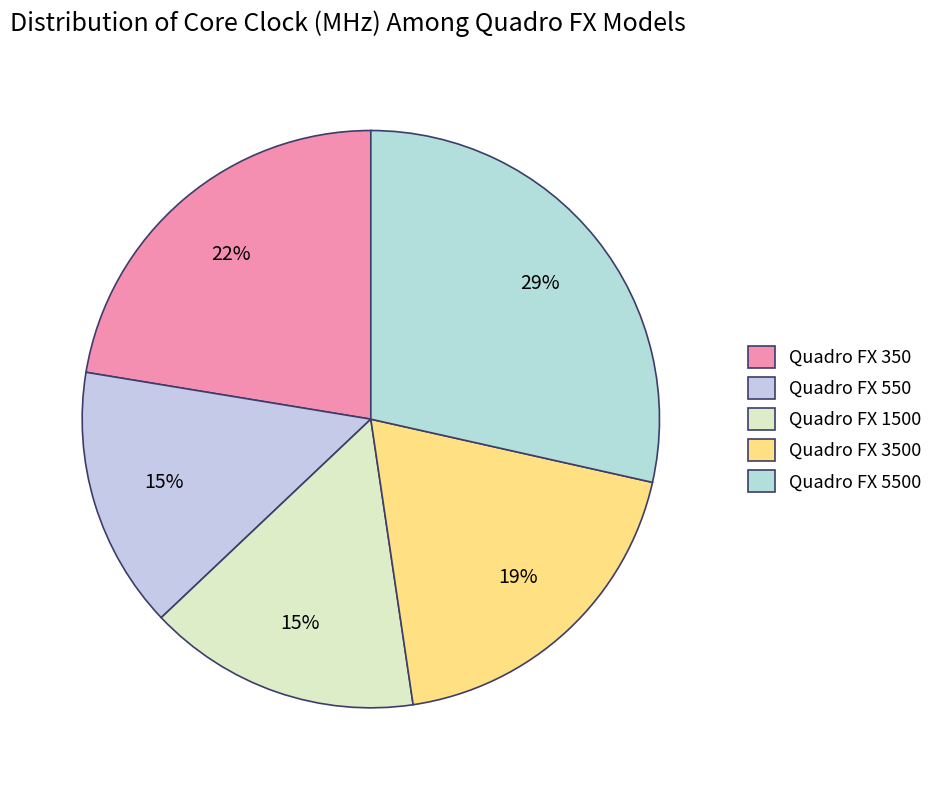

Which category has the smallest portion of the pie?

Quadro FX 550